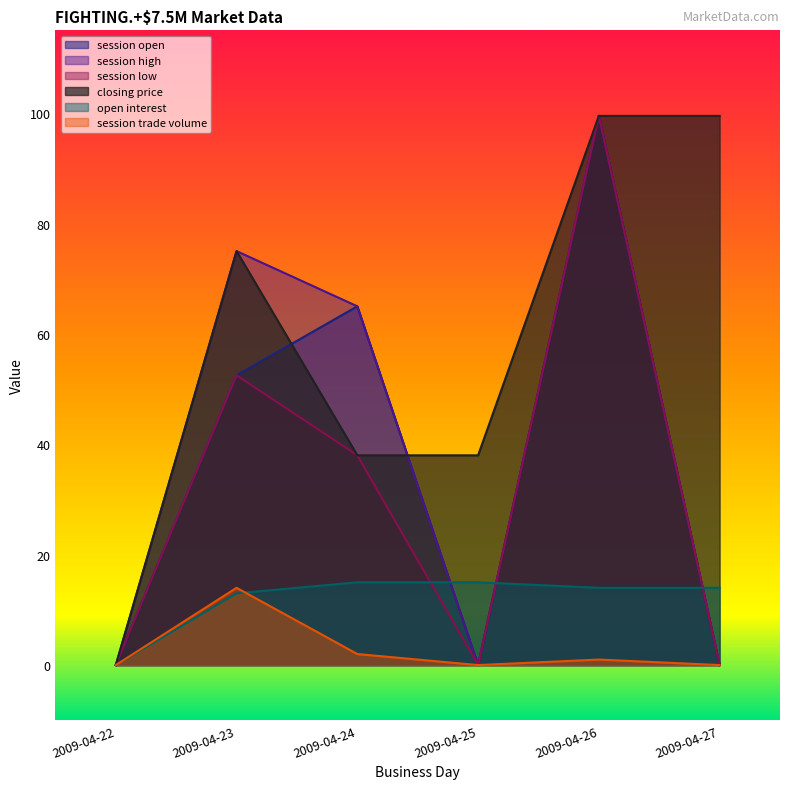

Does the chart have visible grid lines?

No